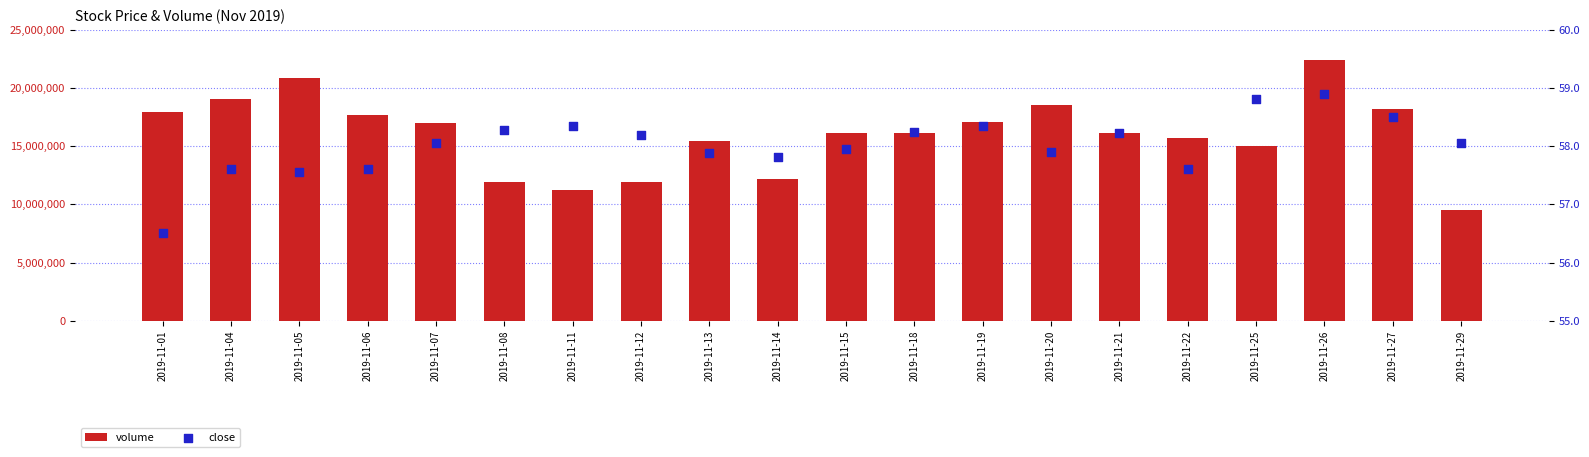

Which series reaches the minimum Y coordinate?

close